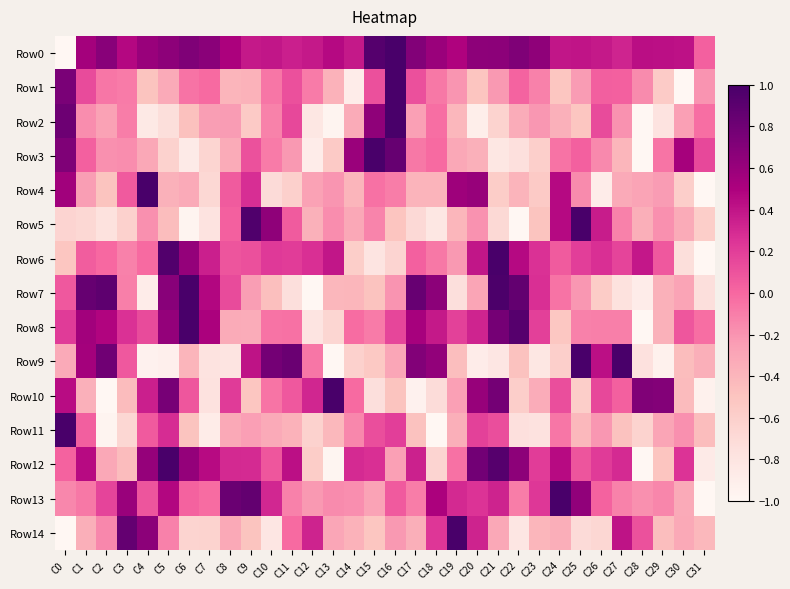

What is the total value across all series at C8?

-0.6